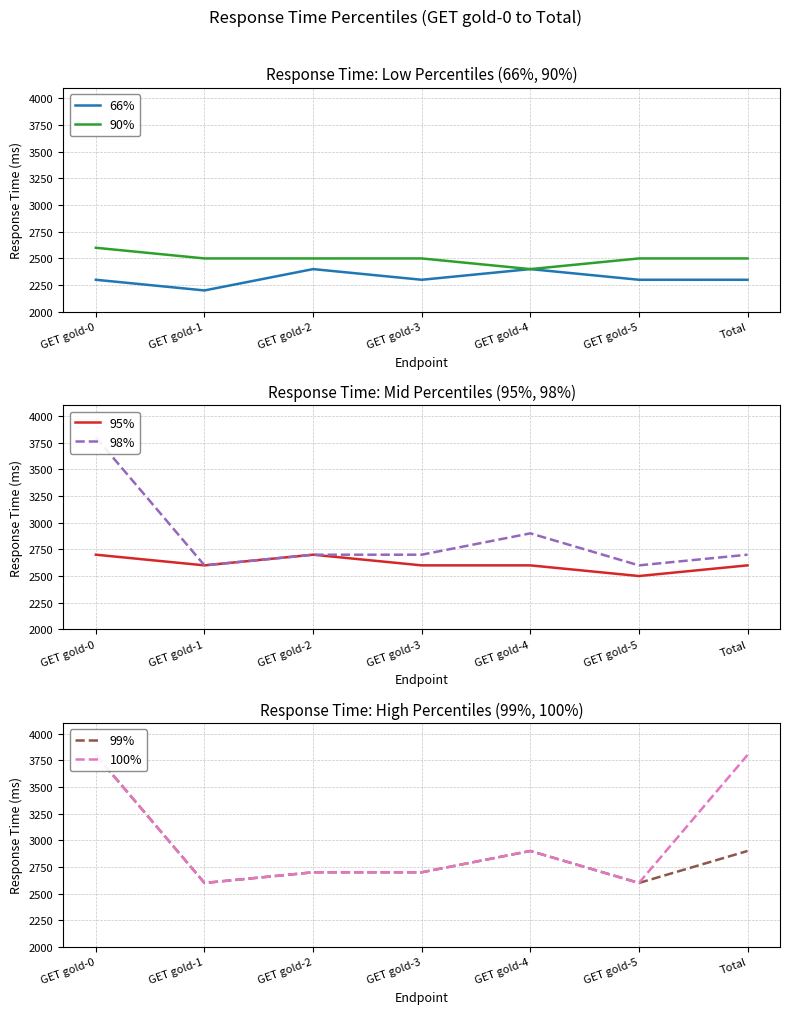

Is it true that 66% equals 2400 at GET gold-2?

True